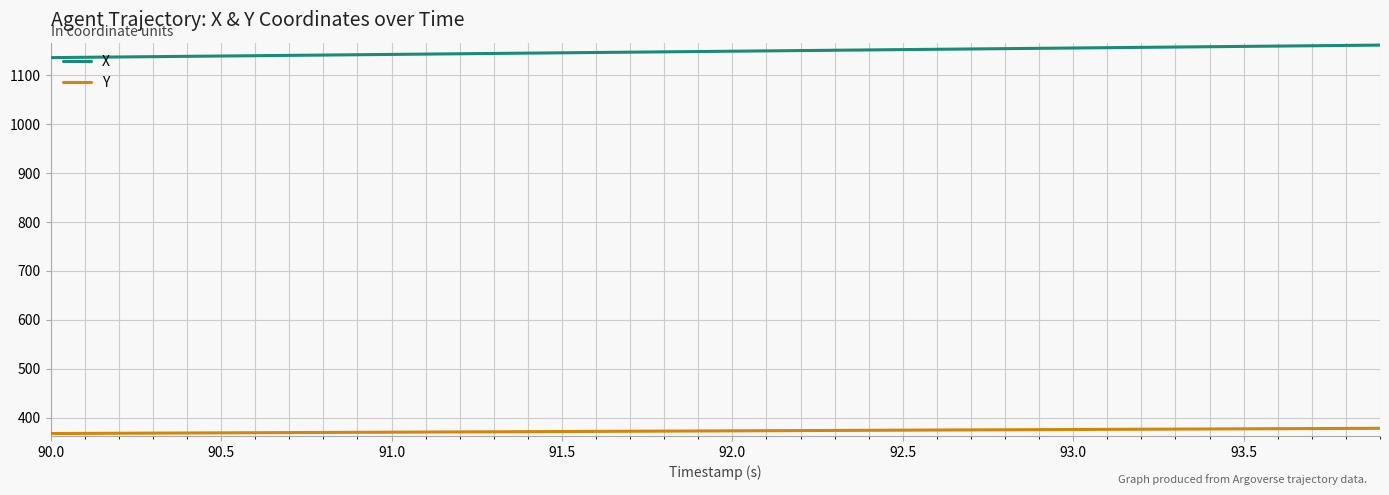

At how many categories does at least one series exceed 617?

40